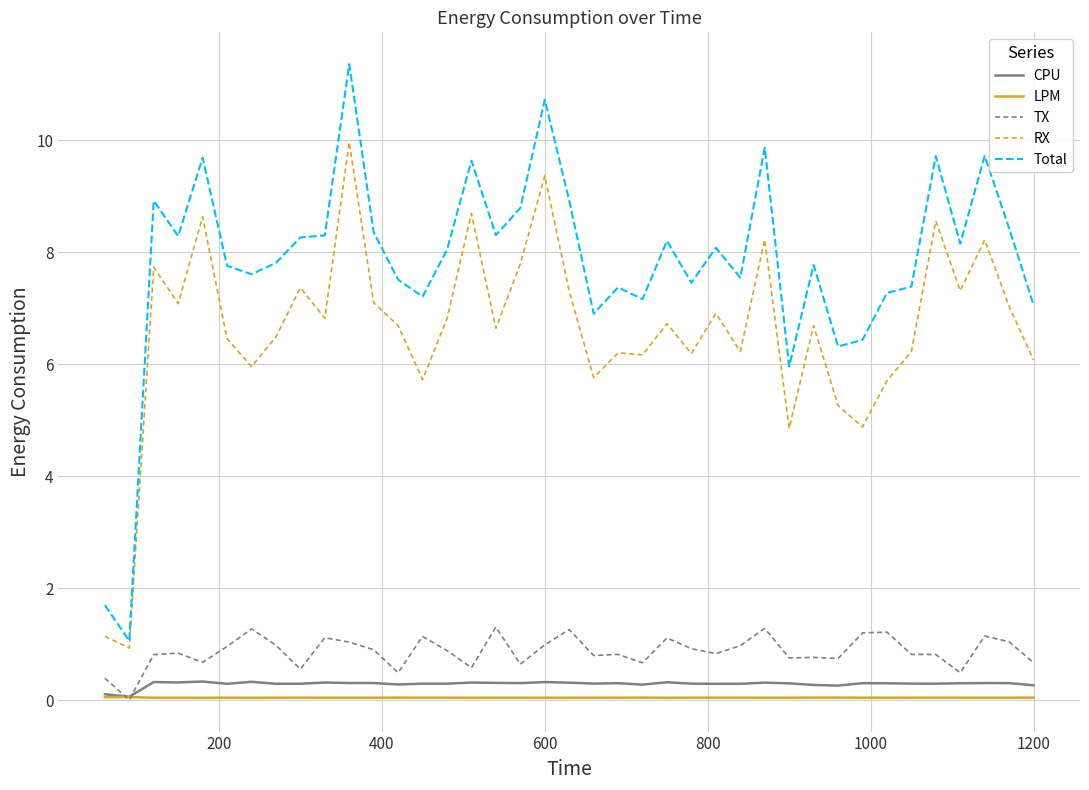

True or false: CPU and RX cross at least once.

False